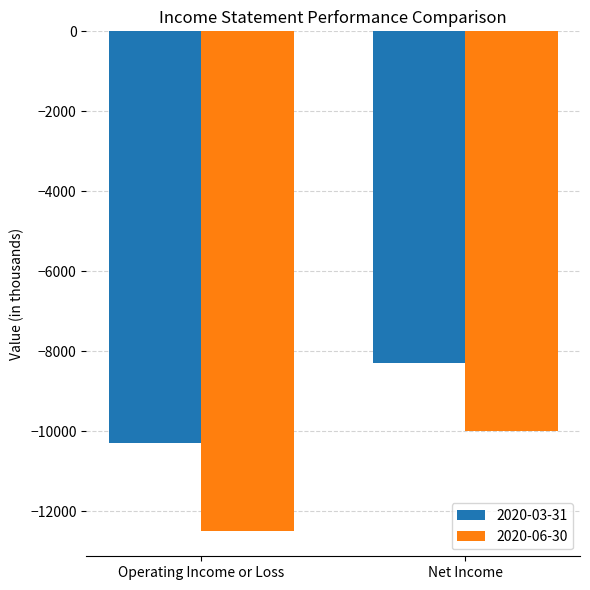

What is the spread (max minus min) of values at Operating Income or Loss?

2200